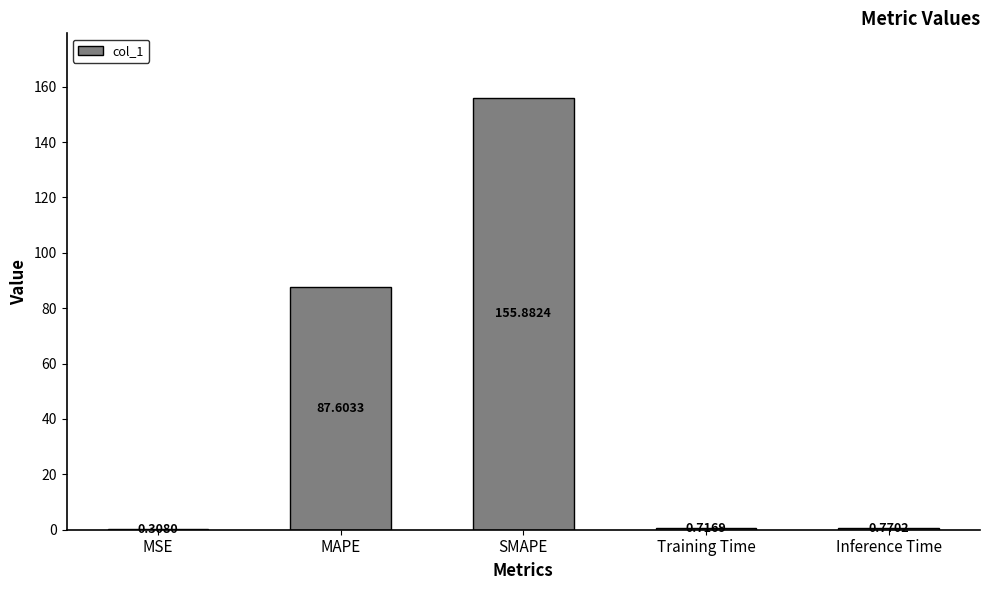

At which label is the value closest to 78?

MAPE